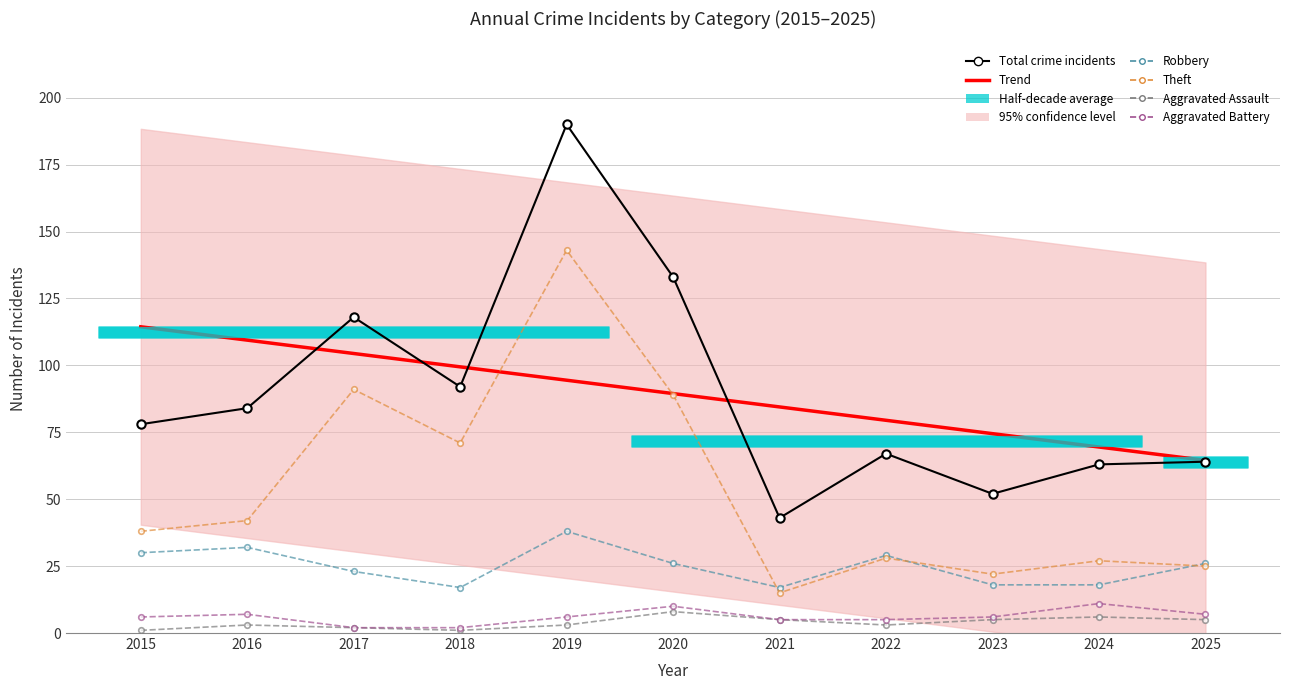

The value of Robbery at 2022 is 9.4. True or false?

False